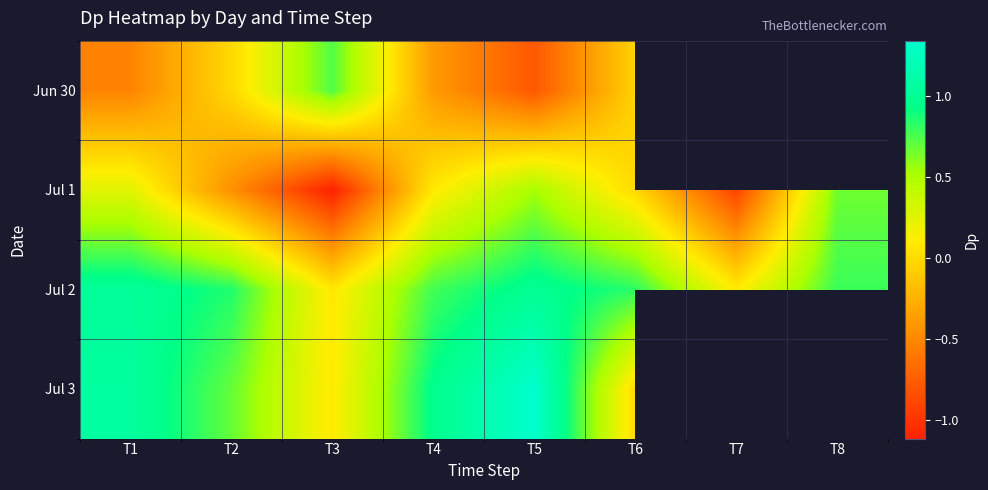

What is the difference between the second highest and second lowest values in the Jul 2 series?

0.9